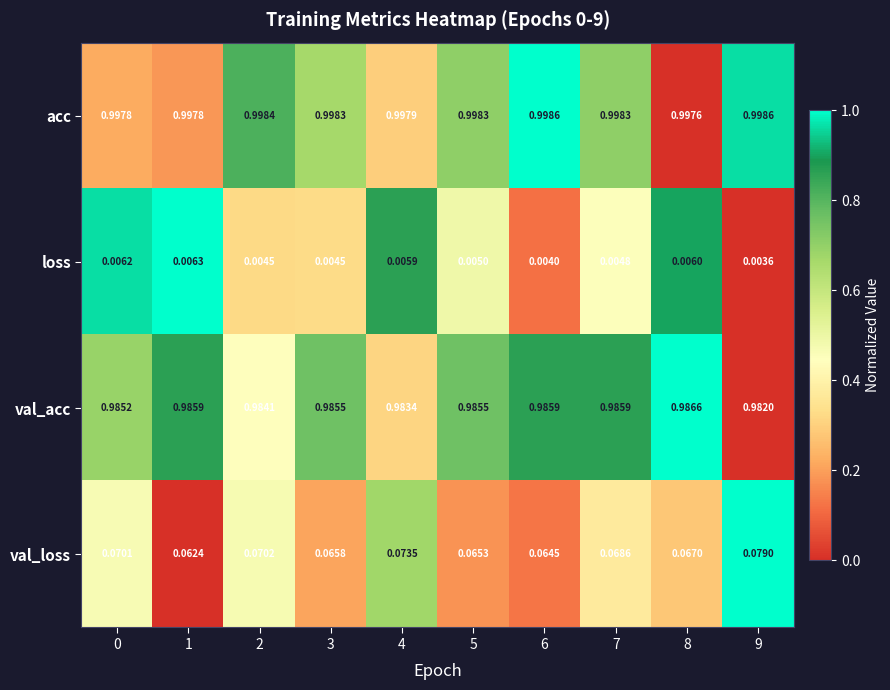

List the series in order of their peak value, highest first.

acc, val_acc, val_loss, loss